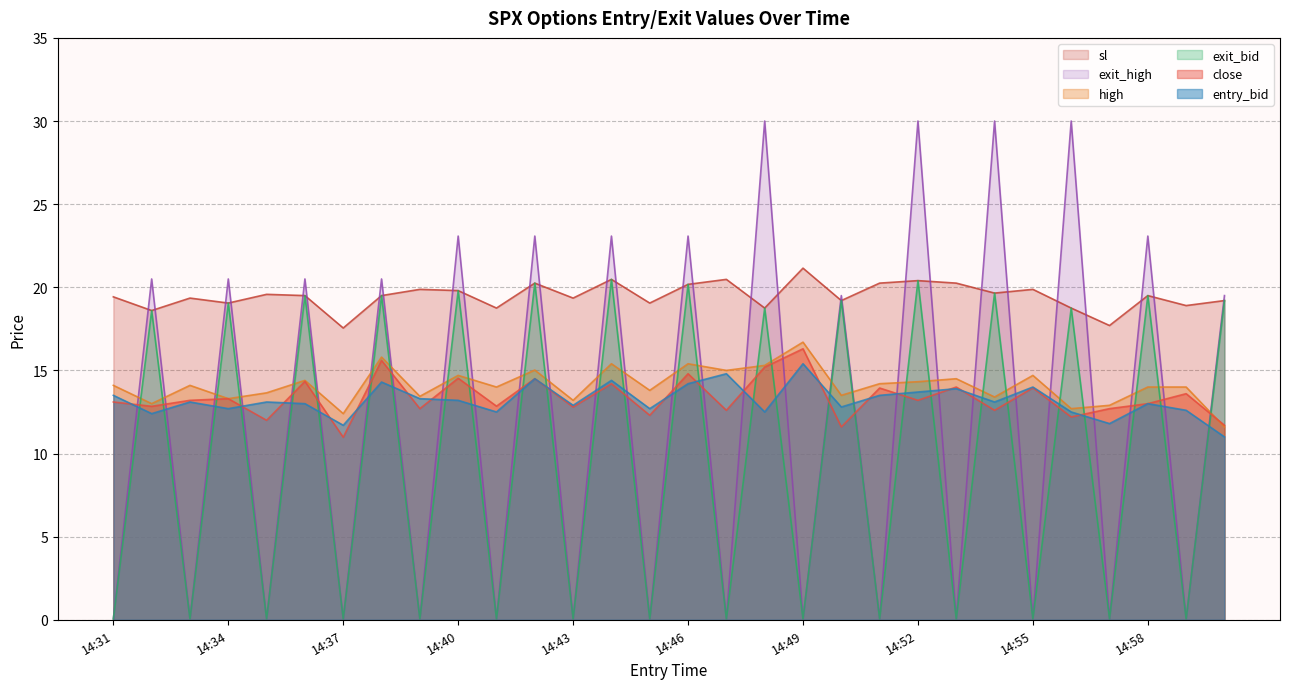

Reading right to left, transcribe all the data shown in this chart.

close: 11.7	13.6	13.0	12.7	12.2	13.9	12.6	14.0	13.2	13.9	11.6	16.3	15.2	12.6	14.8	12.3	14.2	12.8	14.5	12.8	14.5	12.7	15.6	11.0	14.3	12.0	13.3	13.2	12.8	13.1
high: 11.6	14.0	14.0	12.9	12.7	14.7	13.4	14.5	14.3	14.2	13.5	16.7	15.3	15.0	15.4	13.8	15.4	13.2	15.0	14.0	14.7	13.4	15.8	12.4	14.4	13.7	13.3	14.1	13.0	14.1
sl: 19.2	18.9	19.5	17.7	18.8	19.9	19.6	20.2	20.4	20.2	19.2	21.1	18.8	20.5	20.2	19.1	20.5	19.4	20.2	18.8	19.8	19.9	19.5	17.6	19.5	19.6	19.1	19.4	18.6	19.4
entry_bid: 11.0	12.6	13.0	11.8	12.5	14.0	13.1	13.9	13.7	13.5	12.8	15.4	12.5	14.8	14.2	12.7	14.4	12.9	14.5	12.5	13.2	13.3	14.3	11.7	13.0	13.1	12.7	13.1	12.4	13.5
exit_bid: 19.2	0.1	19.5	0.1	18.8	0.1	19.6	0.1	20.4	0.1	19.2	0.1	18.8	0.1	20.2	0.1	20.5	0.1	20.2	0.1	19.8	0.1	19.5	0.1	19.5	0.1	19.1	0.1	18.6	0.1
exit_high: 19.5	0.1	23.1	0.1	30.0	0.1	30.0	0.1	30.0	0.1	19.5	0.1	30.0	0.1	23.1	0.1	23.1	0.1	23.1	0.1	23.1	0.1	20.5	0.1	20.5	0.1	20.5	0.1	20.5	0.1